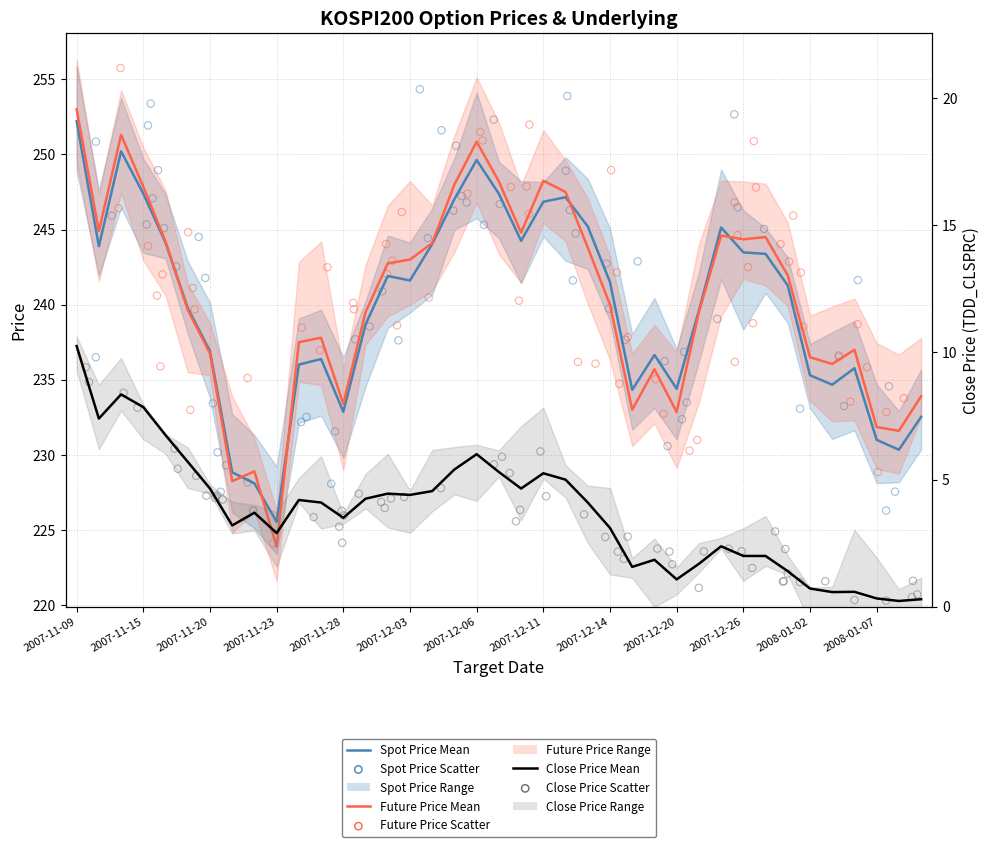

Which series reaches the maximum Y coordinate?

FUTURE_PRICE